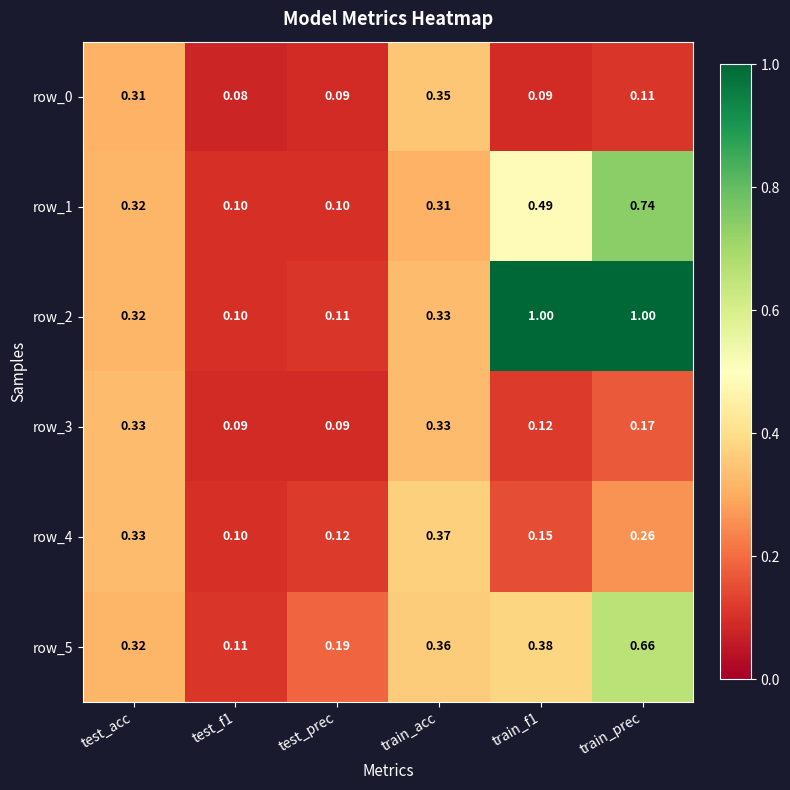

Rank the series by their maximum value, from lowest to highest.

row_3, row_0, row_4, row_5, row_1, row_2